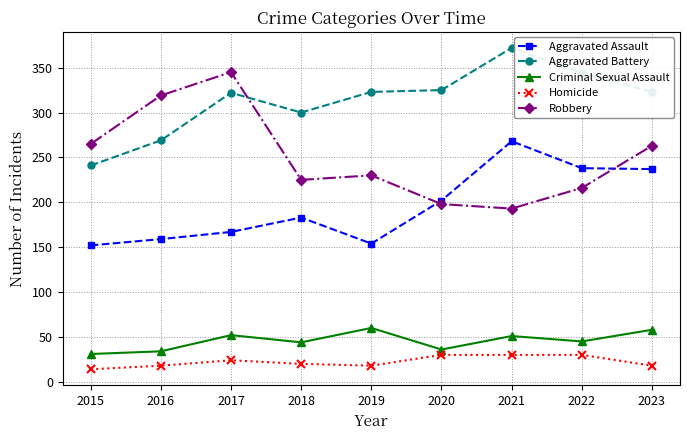

True or false: Homicide and Aggravated Battery cross at least once.

False